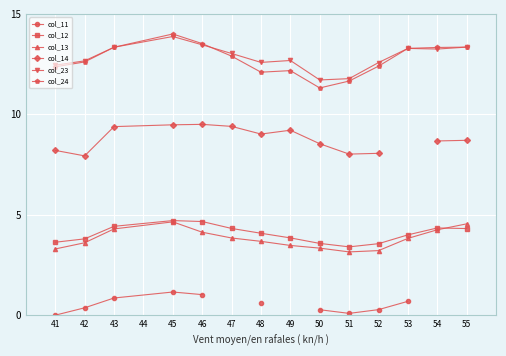

How many lines are shown in the chart?

6